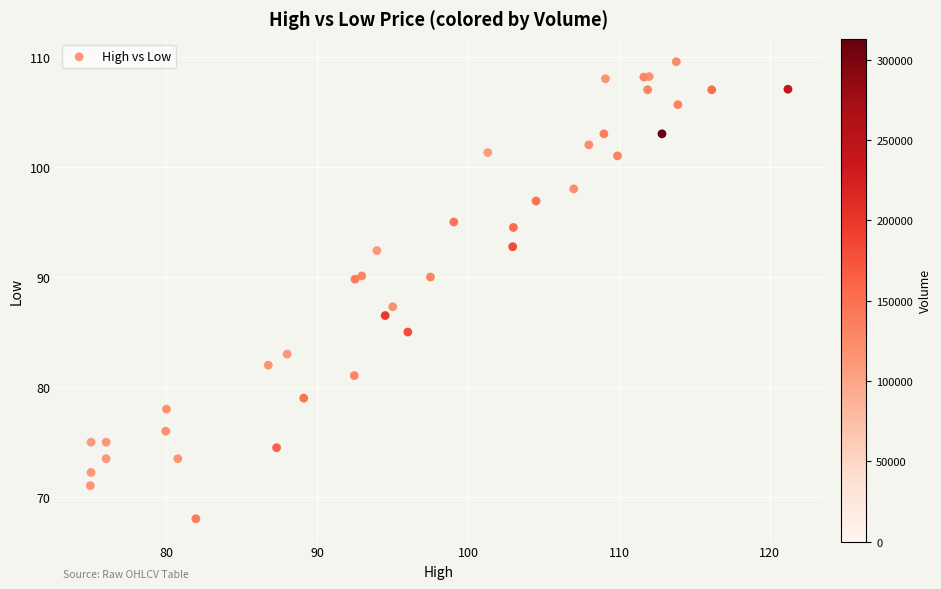

What Y value in the scatter plot is closest to 88?

87.3